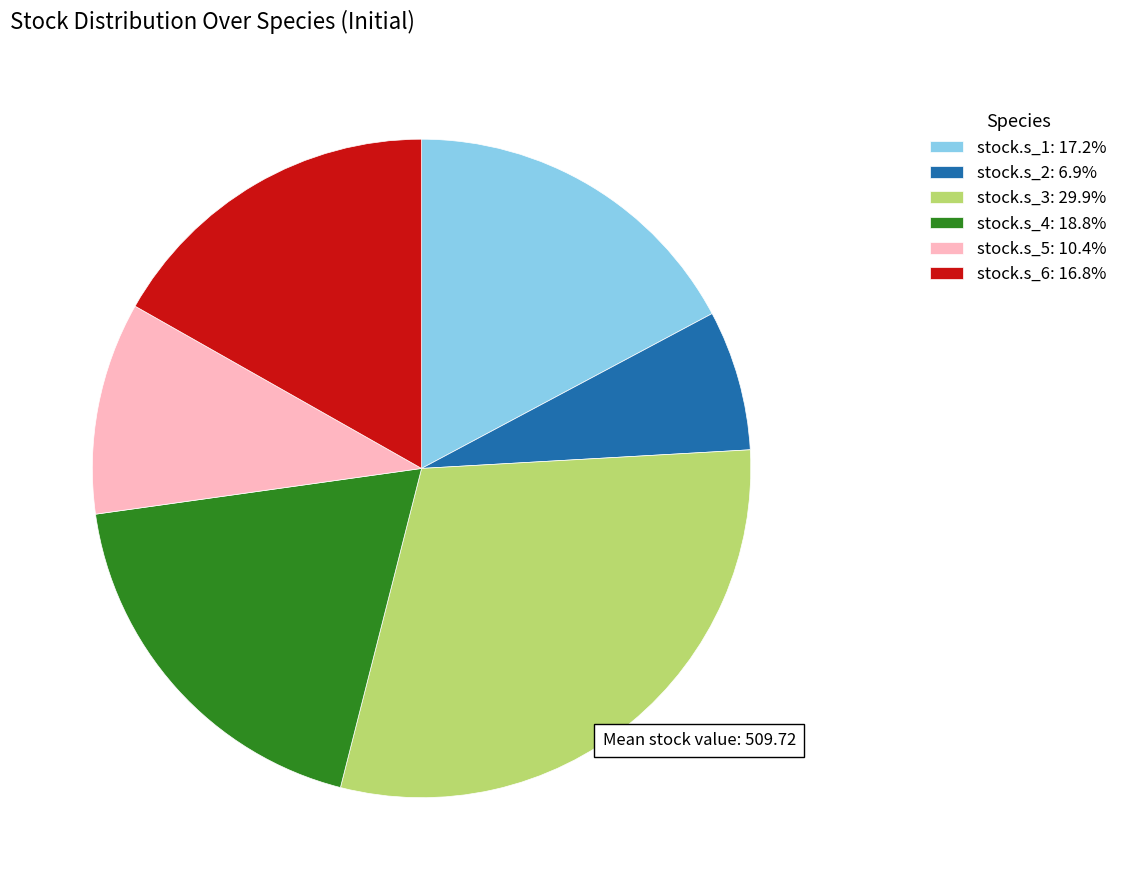

Does stock.s_6: 16.8% represent more than half of the total?

No